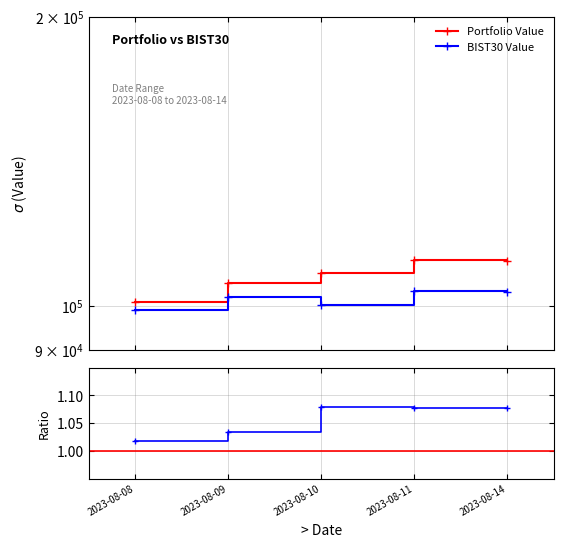

Between 2023-08-09 and 2023-08-14, which series saw the biggest shift?

Portfolio Value